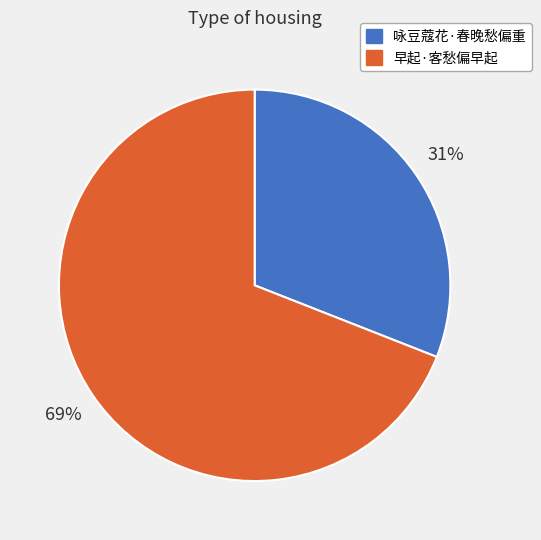

What is the largest slice in the pie chart?

早起·客愁偏早起